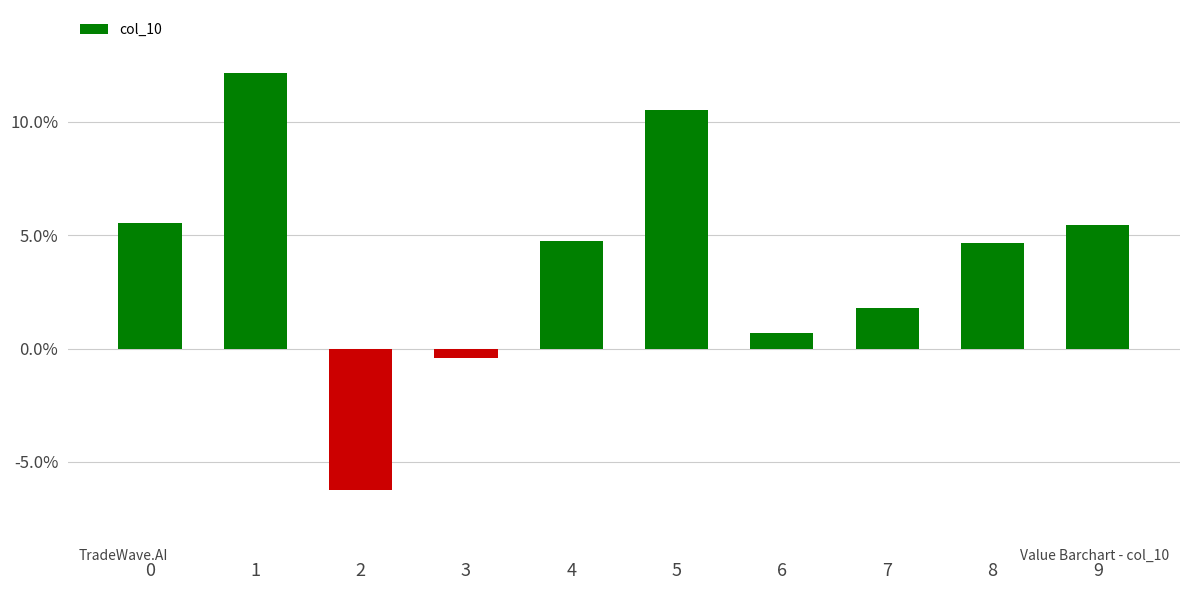

Are the bars horizontal?

No